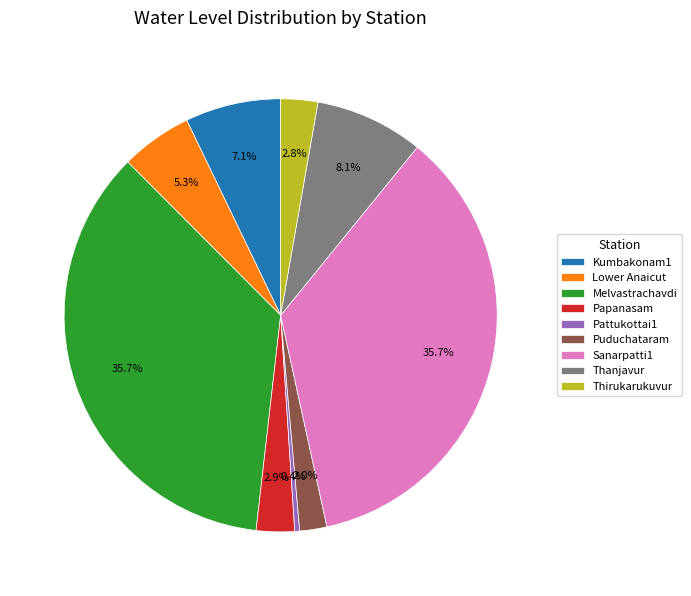

How many slices are in this pie chart?

9